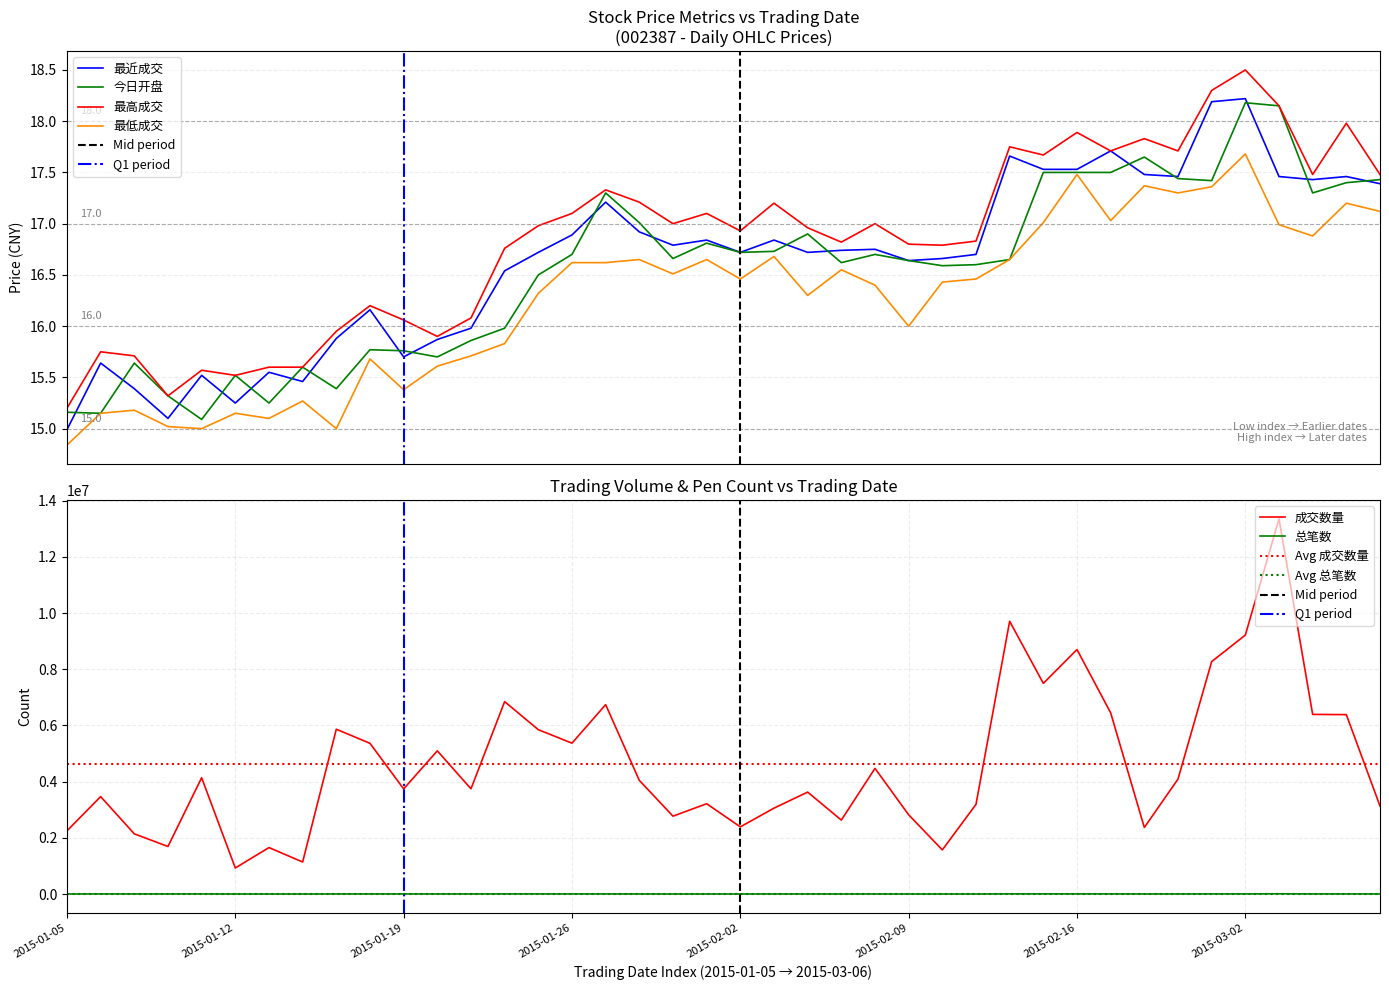

True or false: 最高成交 has more than 1 points higher than both neighbors.

True